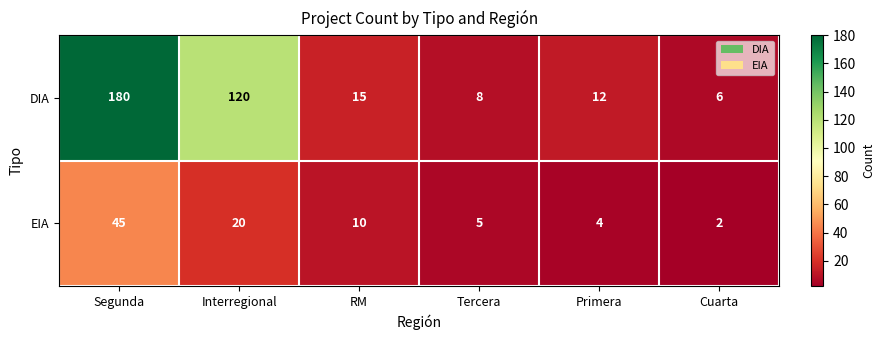

What is the difference between the maximum and second lowest values in the EIA series?

41